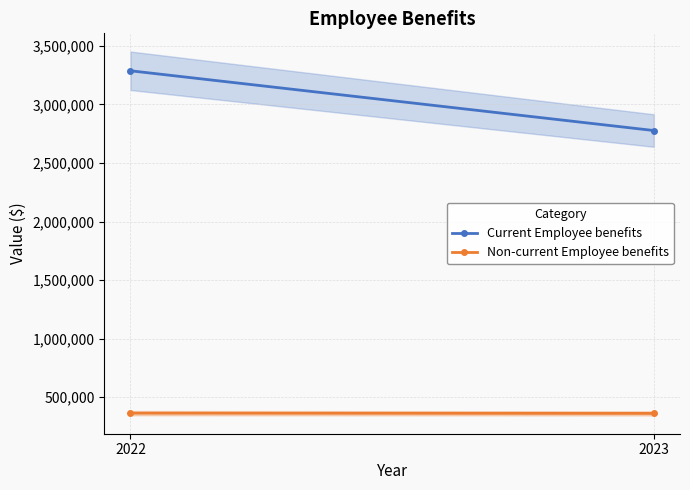

Reading left to right, list all the values displayed in this chart.

Current Employee benefits: 3287069	2776820
Non-current Employee benefits: 363551	361290